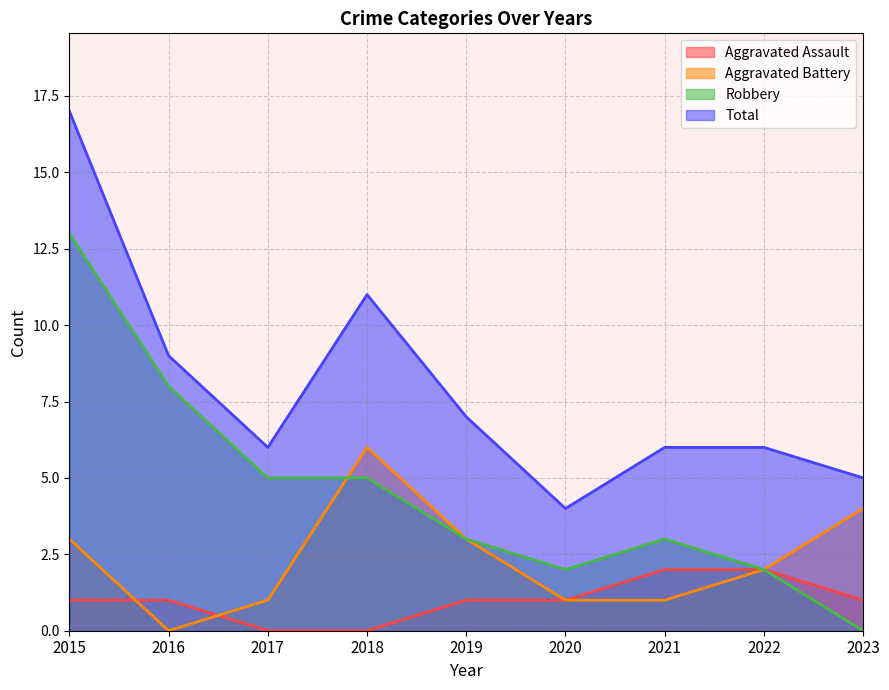

Count the Aggravated Assault values in the range 1 to 2.

7